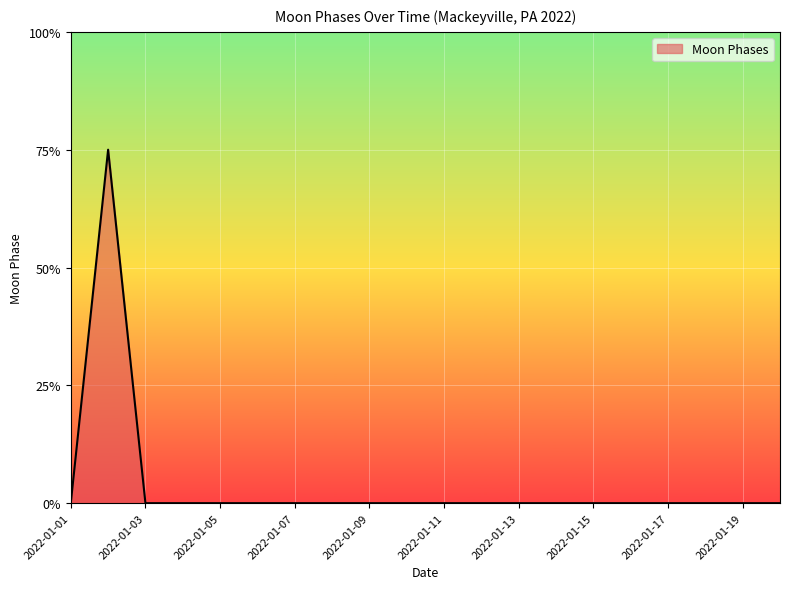

Does the chart have visible grid lines?

Yes